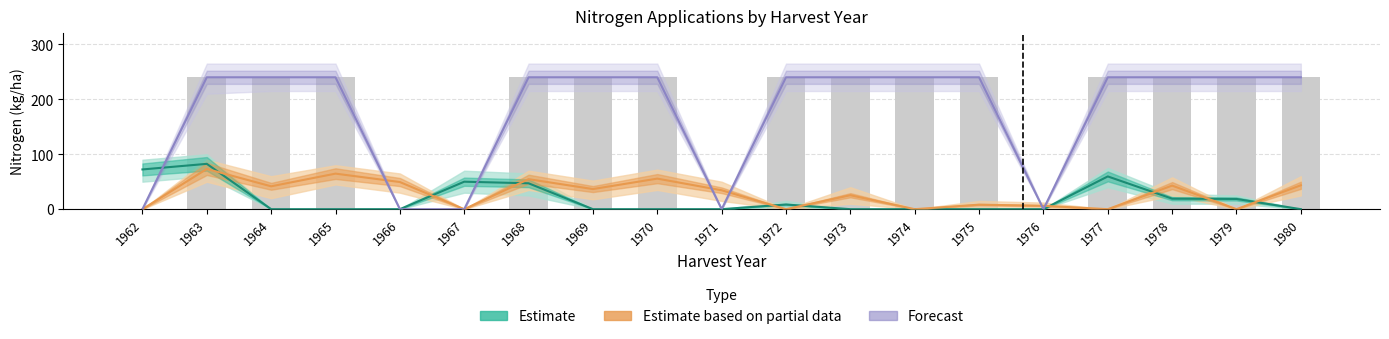

True or false: Estimate has a value of 43.9 at 1971.

False